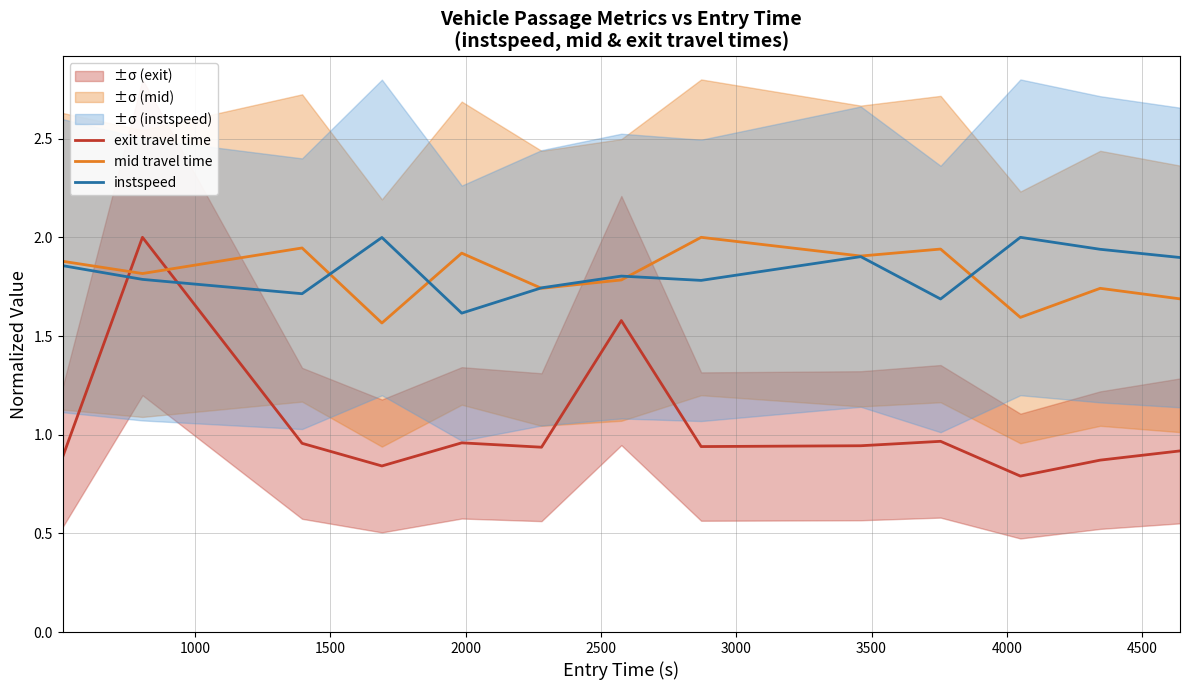

Reading left to right, list all the values displayed in this chart.

exit travel time: 0.9	2.0	1.5	1.0	0.8	1.0	0.9	1.6	0.9	0.9	0.9	1.0	0.8	0.9	0.9
mid travel time: 1.9	1.8	1.9	1.9	1.6	1.9	1.7	1.8	2.0	2.0	1.9	1.9	1.6	1.7	1.7
instspeed: 1.9	1.8	1.8	1.7	2.0	1.6	1.7	1.8	1.8	1.8	1.9	1.7	2.0	1.9	1.9